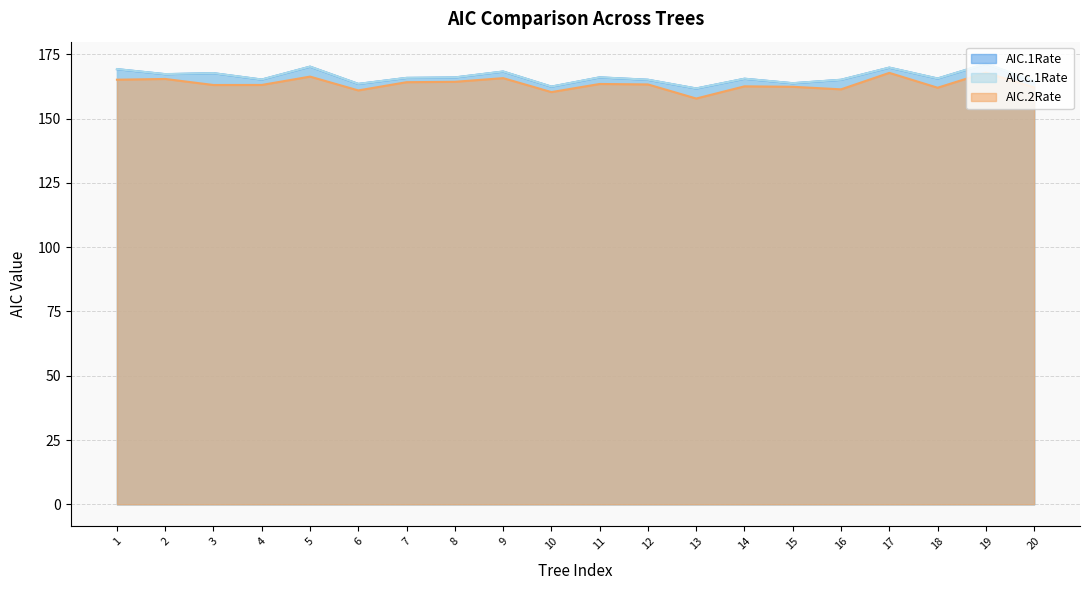

True or false: AICc.1Rate has more than 1 points higher than both neighbors.

True